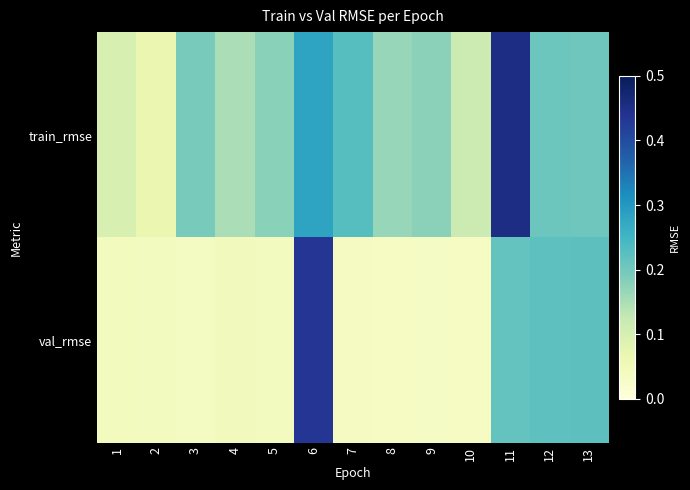

Which series changed the most between 1 and 11?

train_rmse